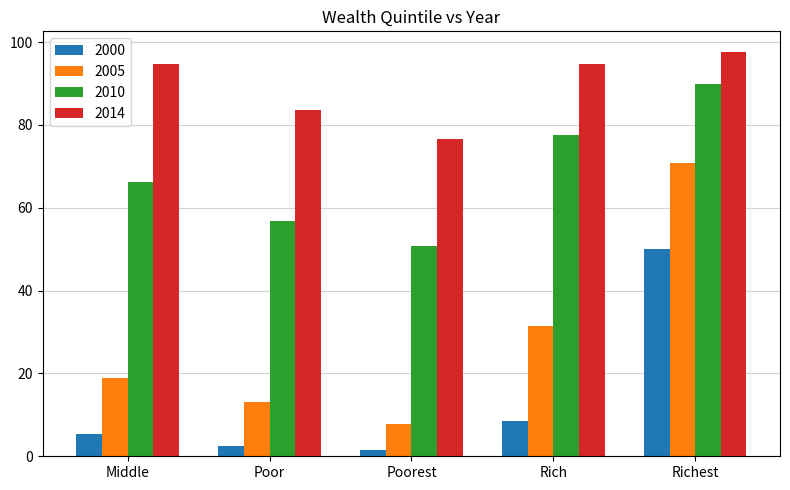

How many series are shown in this chart?

4